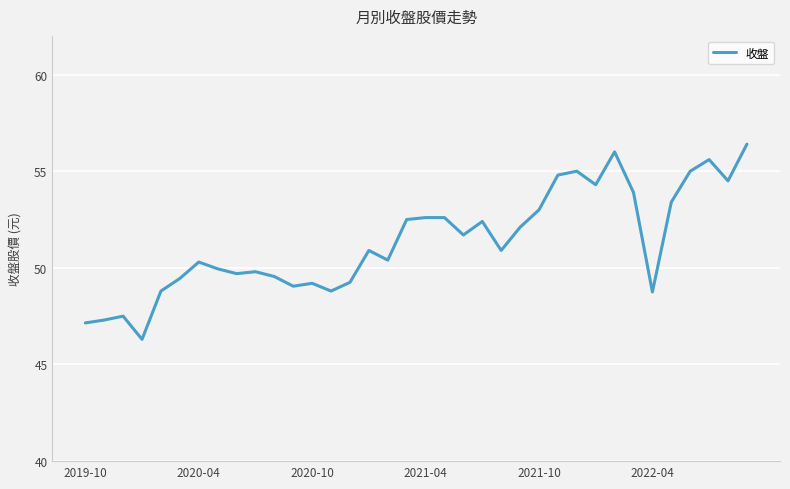

What is the difference between the maximum and minimum values?

10.1